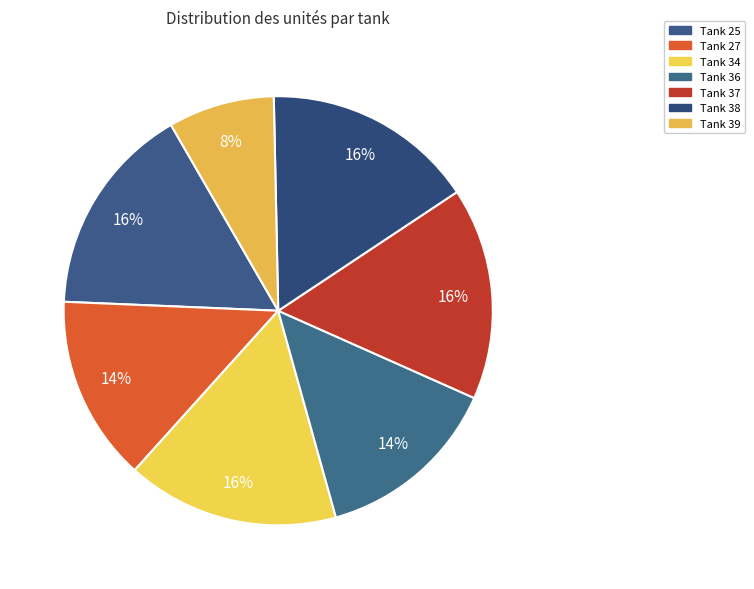

Which category has the biggest portion of the pie?

Tank 25 (reduced)